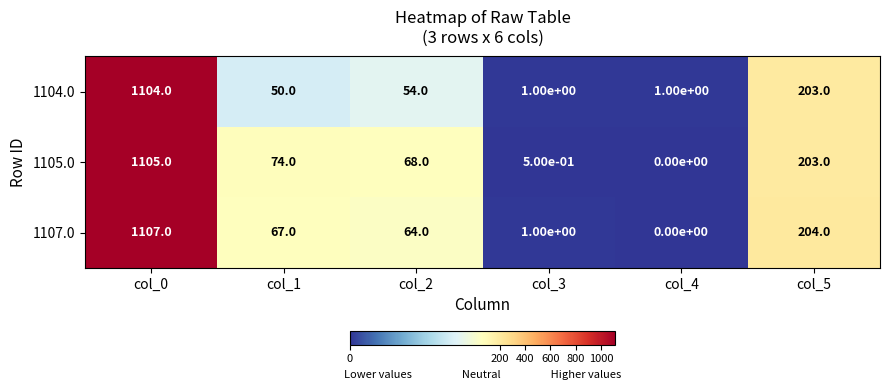

Reading left to right, transcribe all the data shown in this chart.

1104.0: col_0=1104.0	col_1=50.0	col_2=54.0	col_3=1.0	col_4=1.0	col_5=203.0
1105.0: col_0=1105.0	col_1=74.0	col_2=68.0	col_3=0.5	col_4=0.0	col_5=203.0
1107.0: col_0=1107.0	col_1=67.0	col_2=64.0	col_3=1.0	col_4=0.0	col_5=204.0